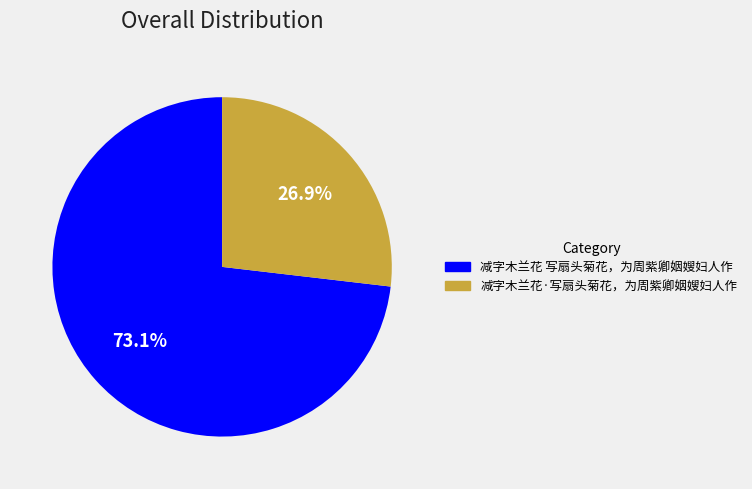

To the nearest percent, what is the difference between the largest and smallest slice percentages?

46%